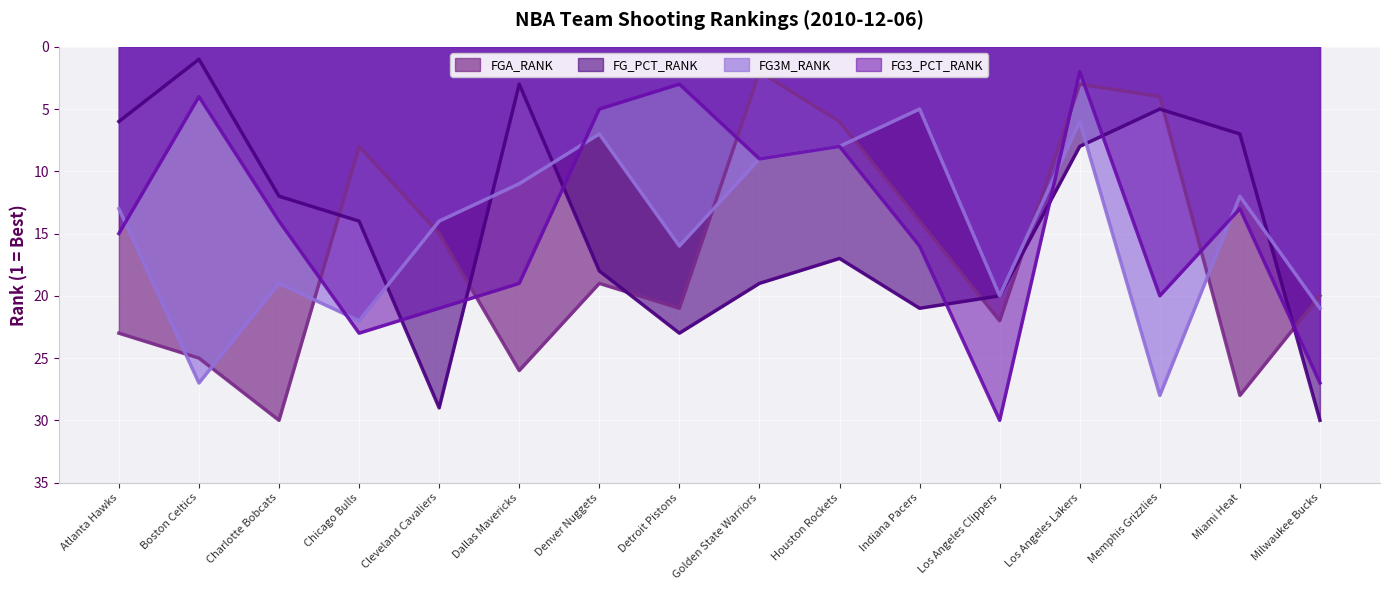

How many lines are shown in the chart?

4